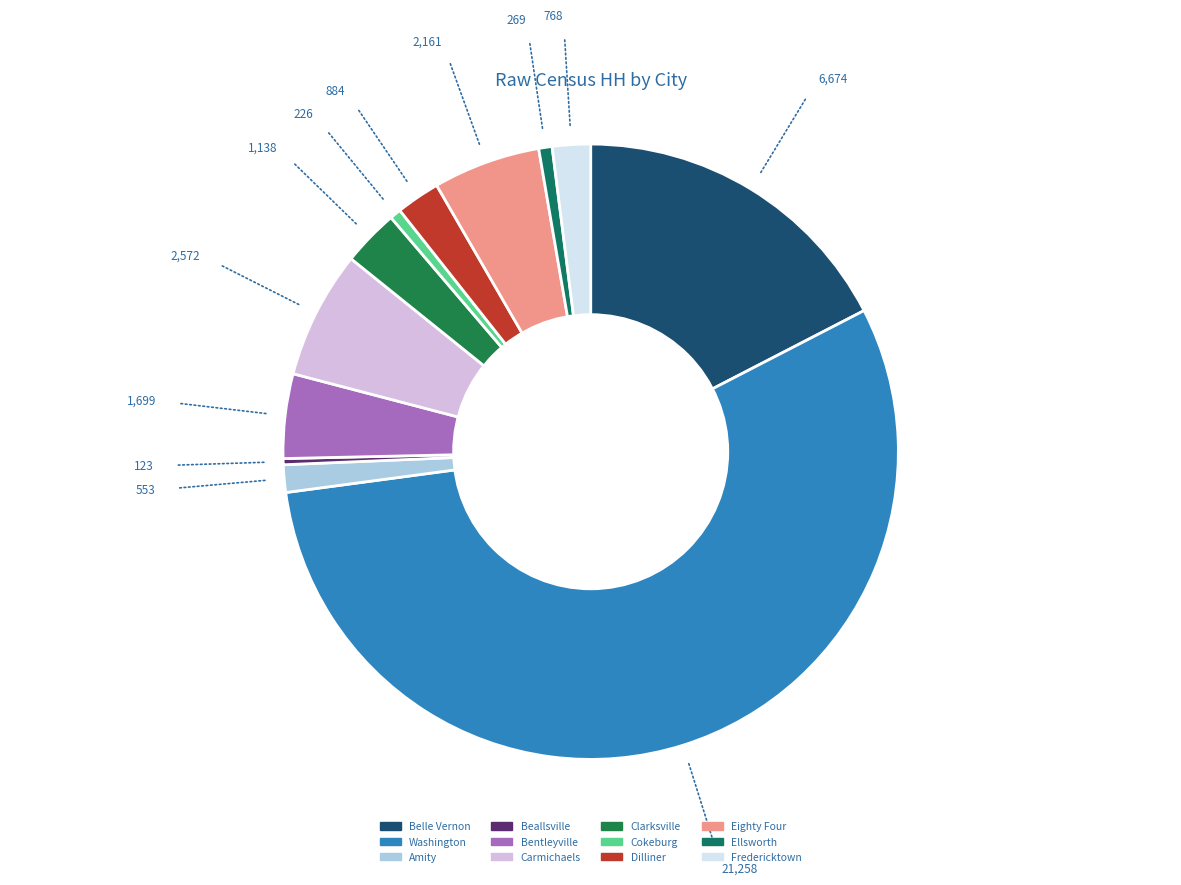

Count the number of slices in the pie.

12